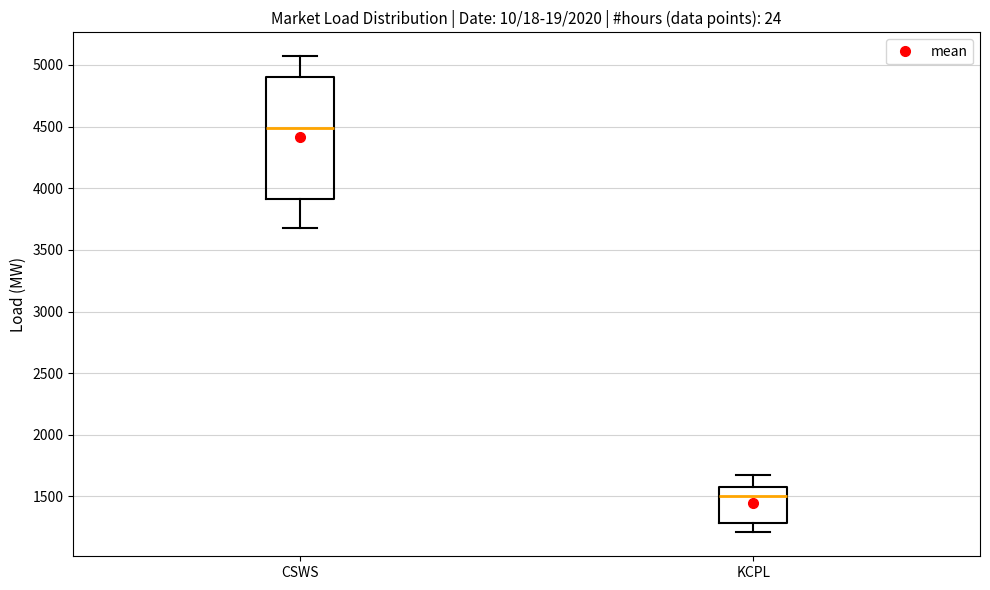

Reading left to right, read every box against the y-axis: the position of its median line, the range the box covers, and the ends of its whiskers. The values are not printed on the chart, so give them approximately, as read against the axis.

CSWS: median 4500, box 3900 to 4900, whiskers 3700 to 5050
KCPL: median 1500, box 1300 to 1600, whiskers 1200 to 1650